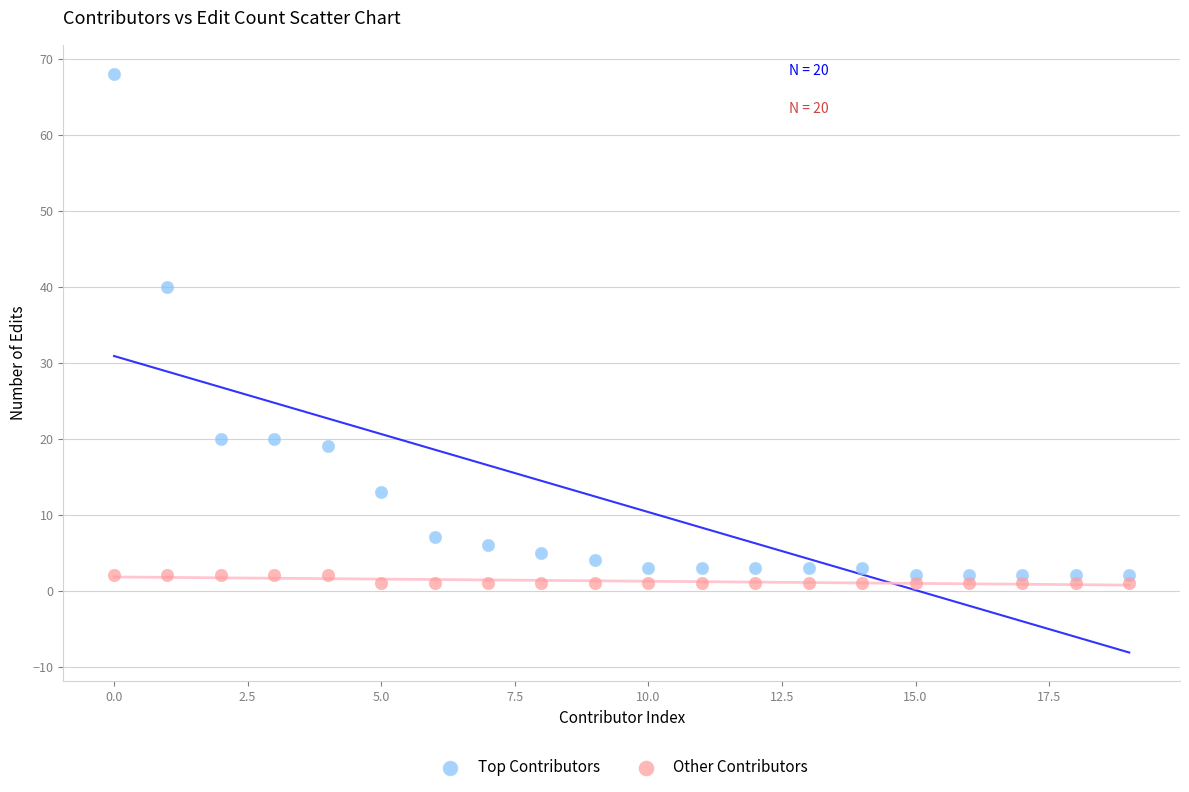

In the Top Contributors series, what Y value is closest to 35?

40